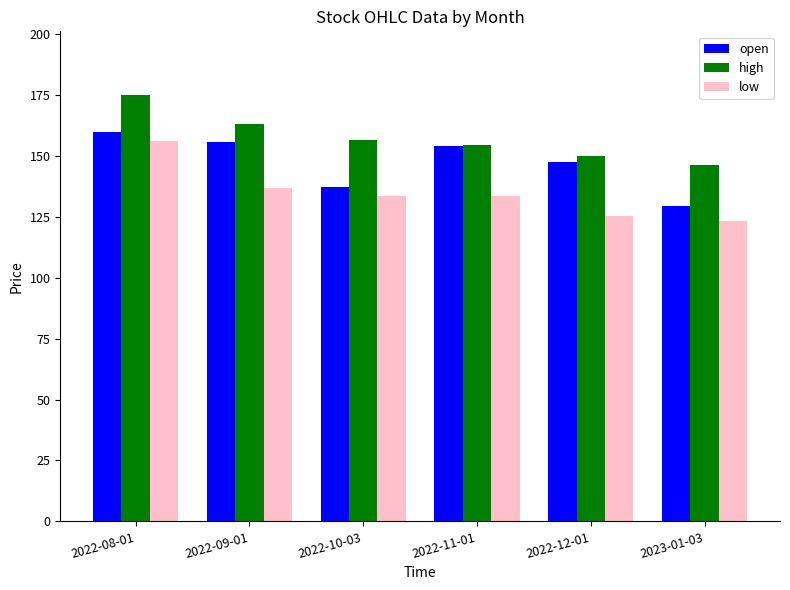

What is the minimum value shown in the chart?

123.5